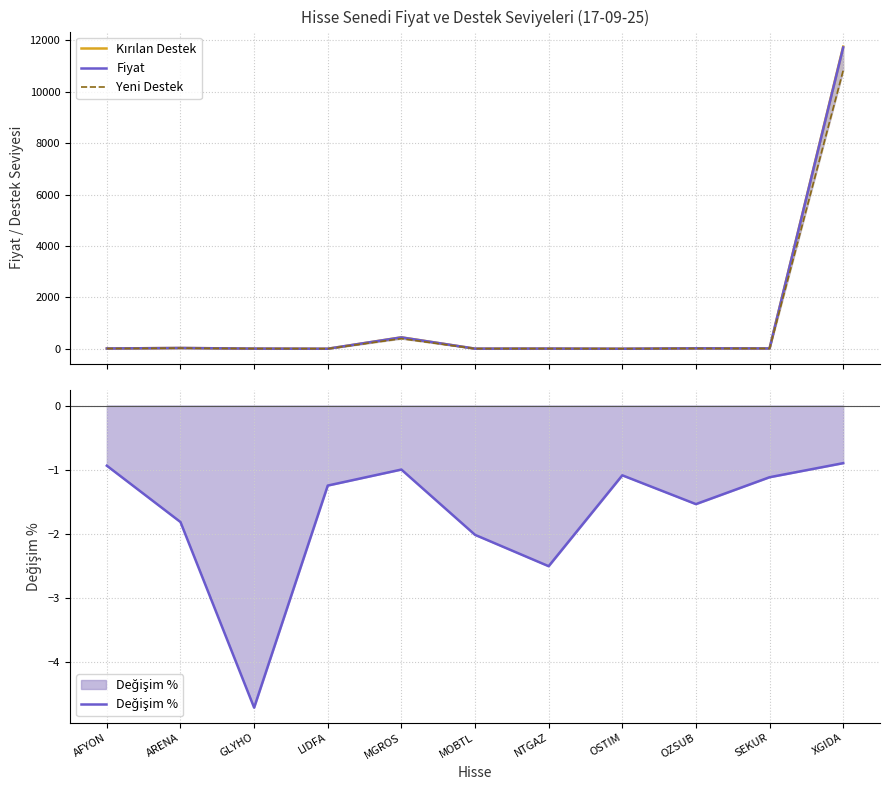

Which series has the widest spread of values?

Kırılan Destek